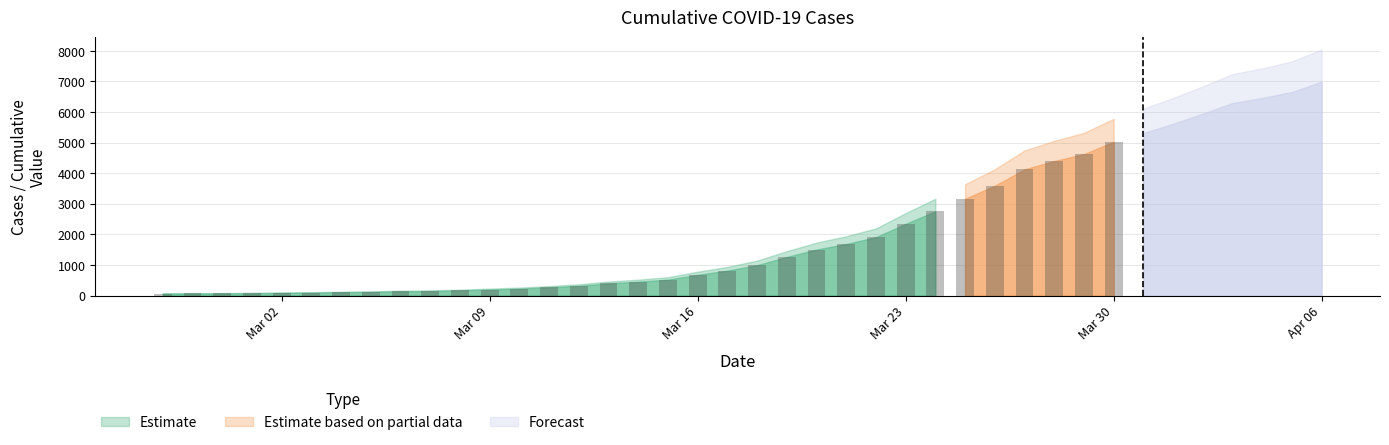

List the labels in order of value, smallest first.

2020-02-27, 2020-02-28, 2020-02-29, 2020-03-01, 2020-03-02, 2020-03-03, 2020-03-04, 2020-03-05, 2020-03-06, 2020-03-07, 2020-03-08, 2020-03-09, 2020-03-10, 2020-03-11, 2020-03-12, 2020-03-13, 2020-03-14, 2020-03-15, 2020-03-16, 2020-03-17, 2020-03-18, 2020-03-19, 2020-03-20, 2020-03-21, 2020-03-22, 2020-03-23, 2020-03-24, 2020-03-25, 2020-03-26, 2020-03-27, 2020-03-28, 2020-03-29, 2020-03-30, 2020-03-31, 2020-04-01, 2020-04-02, 2020-04-03, 2020-04-04, 2020-04-05, 2020-04-06